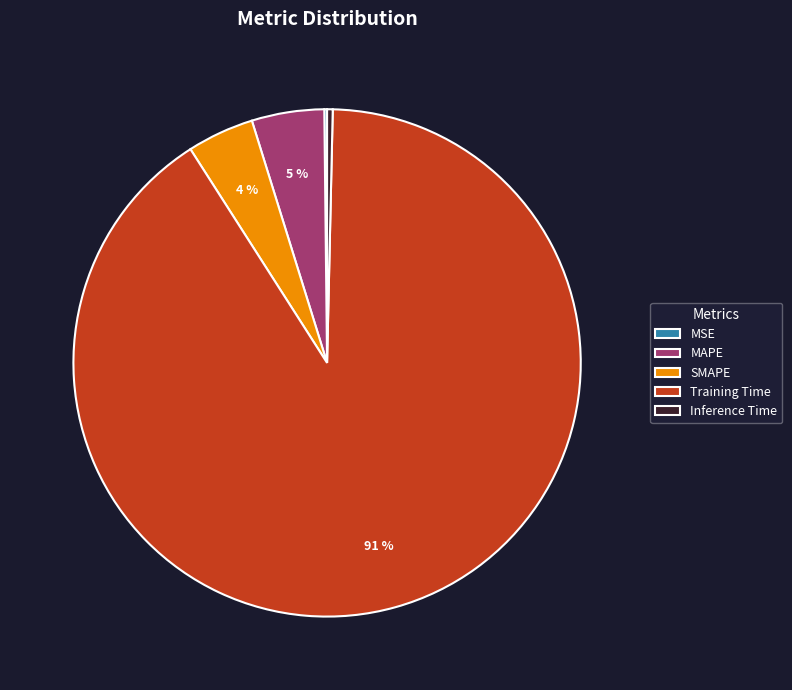

To the nearest percent, what is the combined percentage of Training Time and SMAPE?

95%